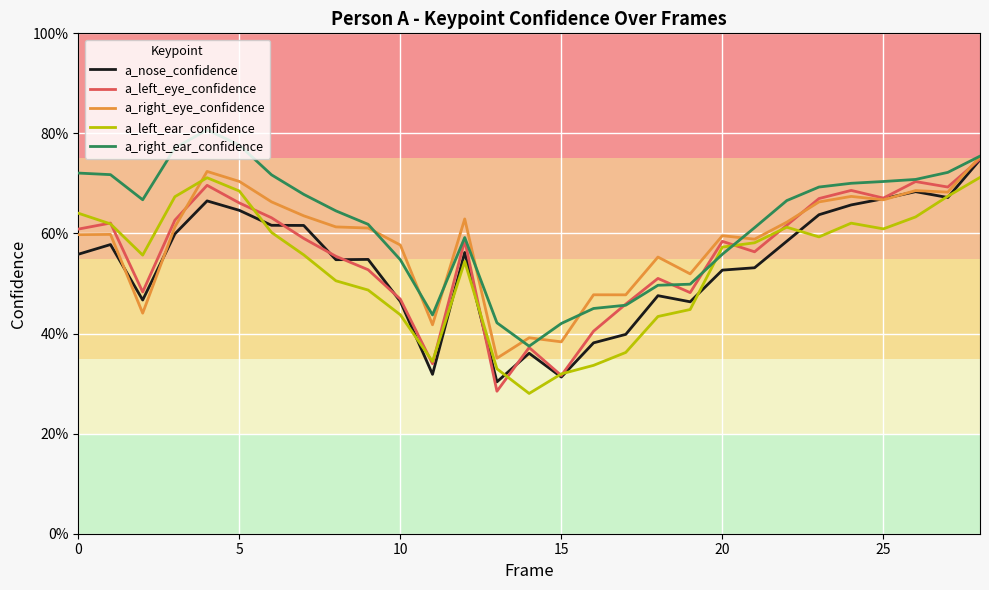

What are all the series names shown in the legend?

a_nose_confidence, a_left_eye_confidence, a_right_eye_confidence, a_left_ear_confidence, a_right_ear_confidence